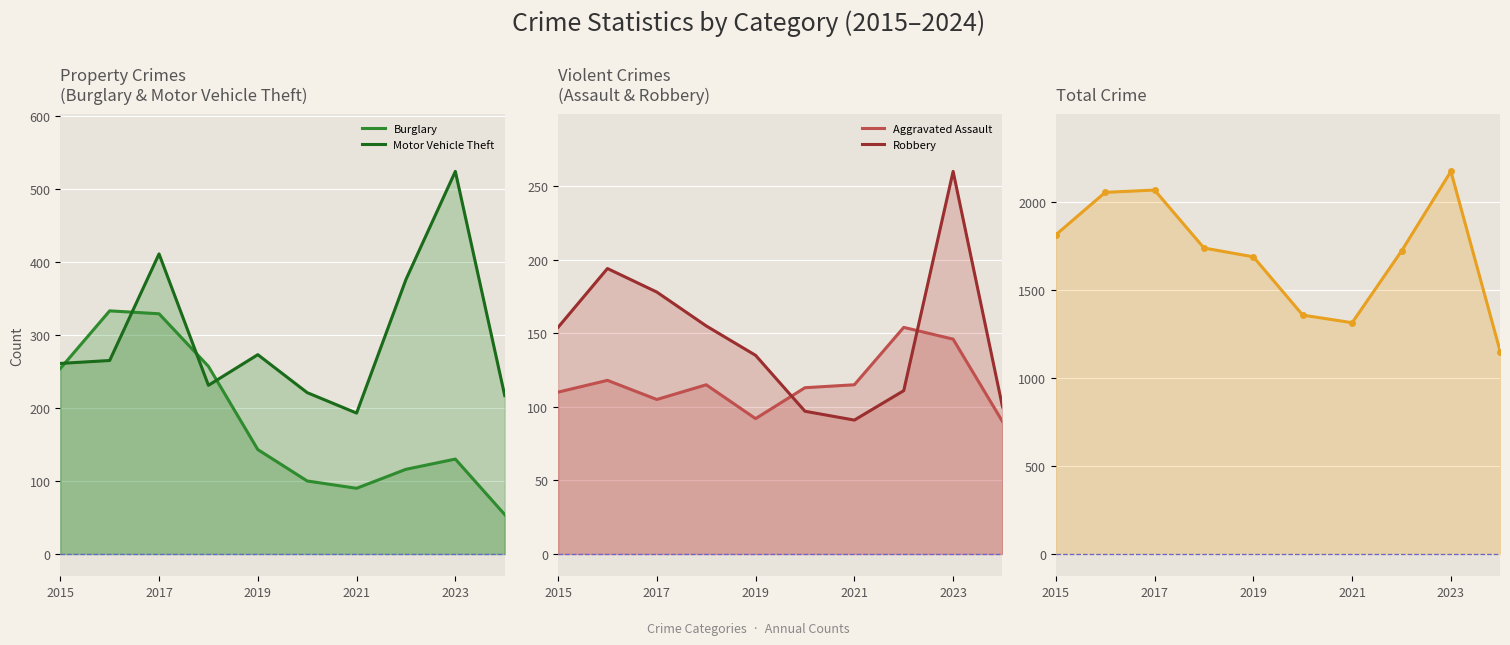

Is it true that Robbery equals 443 at 2023?

False